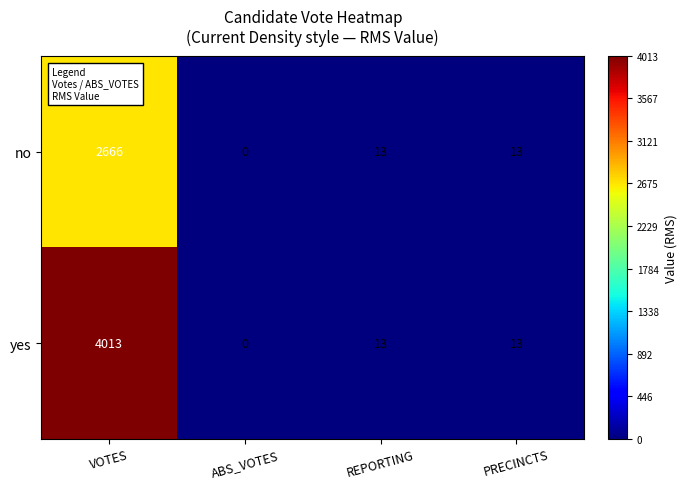

At how many categories does at least one series exceed 1459?

1